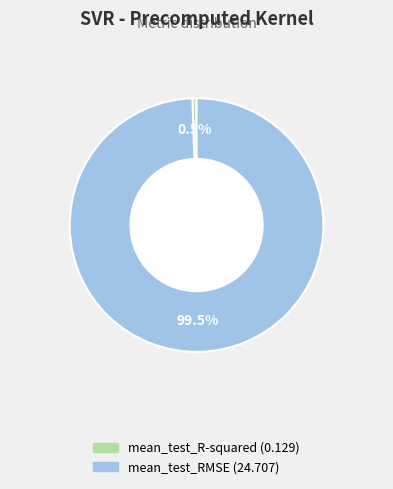

To the nearest percent, what is the difference between the largest and smallest slice percentages?

99%